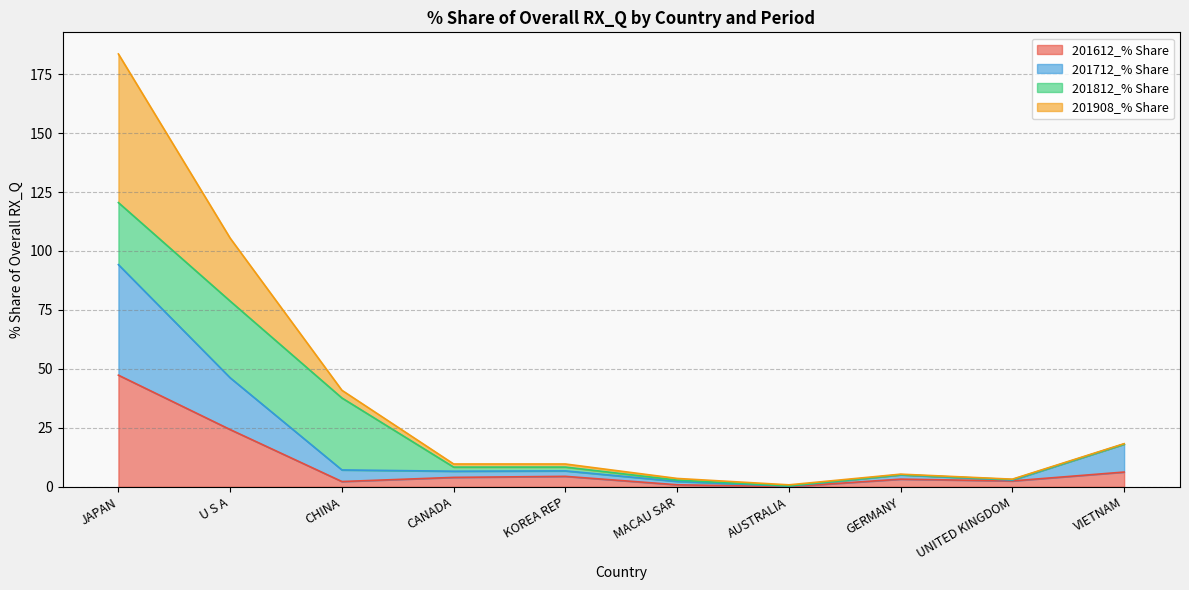

At which category is the sum across all series the highest?

JAPAN